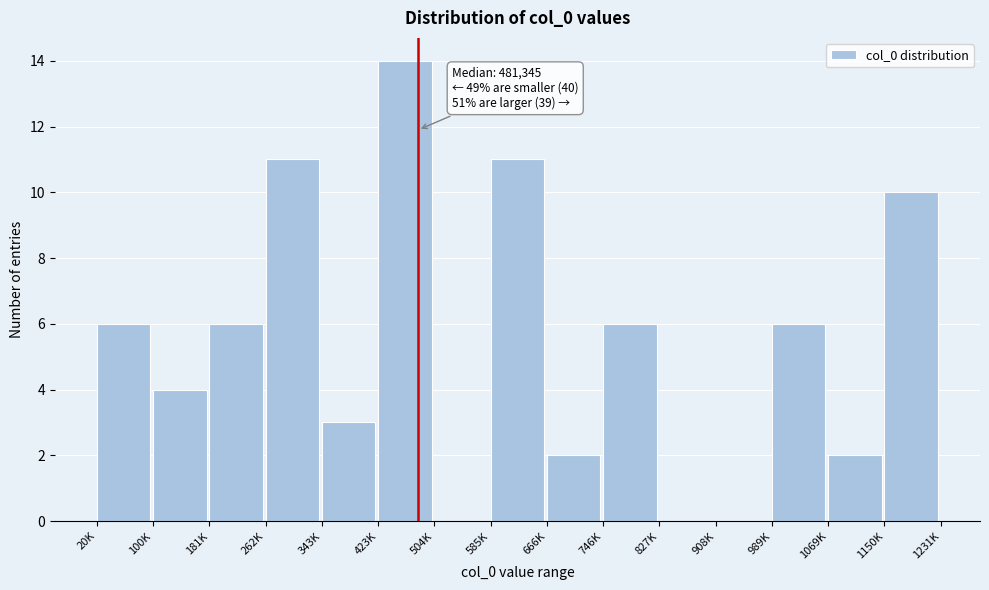

Reading left to right, what are all the values shown in this chart?

20K=6	100K=4	181K=6	262K=11	343K=3	423K=14	504K=0	585K=11	666K=2	746K=6	827K=0	908K=0	989K=6	1069K=2	1150K=10